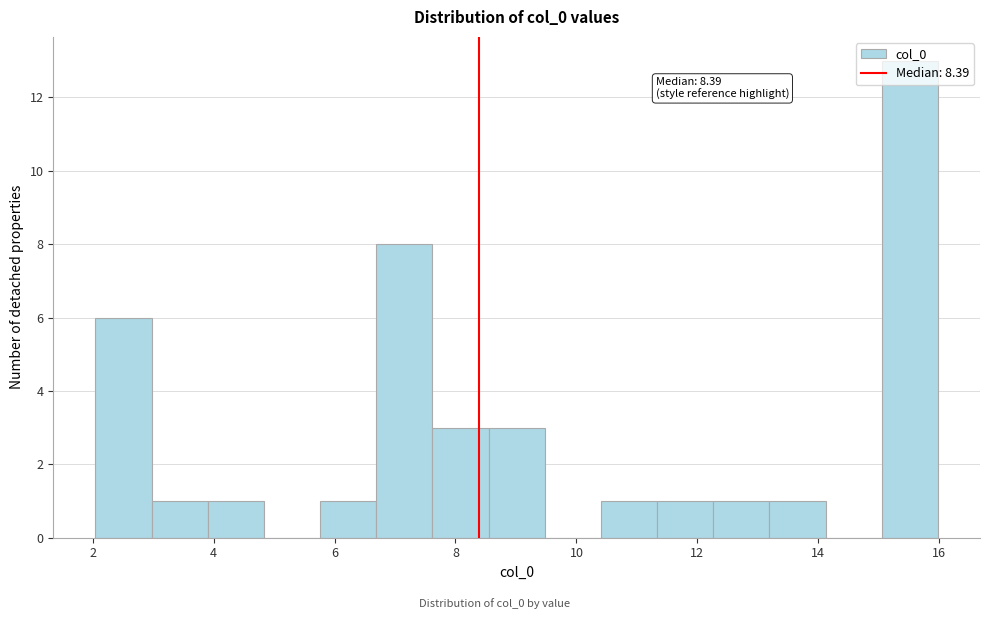

Over which range of the x-axis is the bar tallest?

15.0 to 16.0